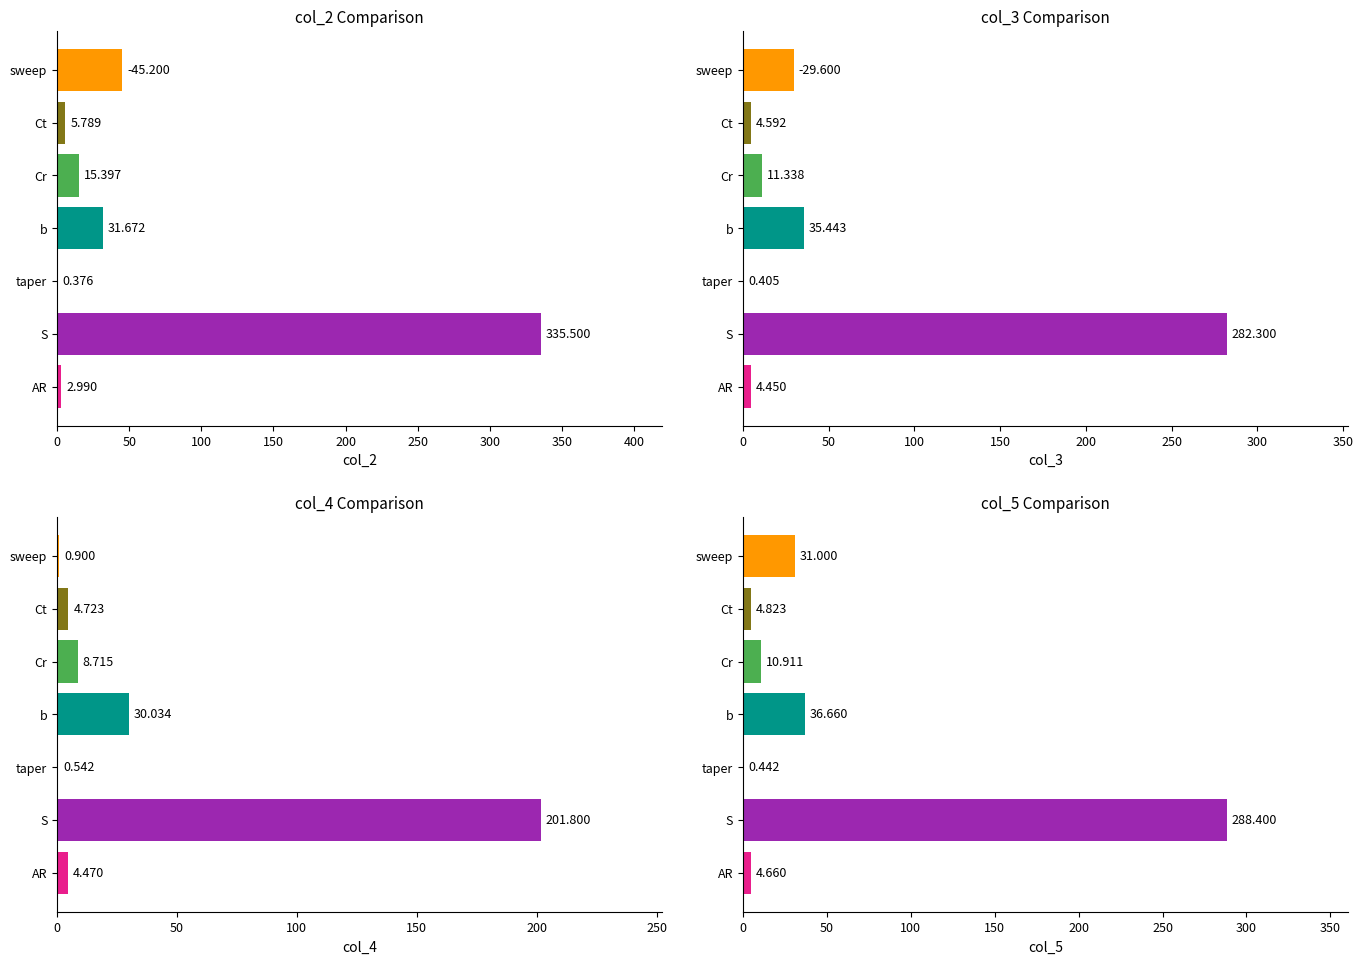

What is the value of the col_4 bar at the 4th from the left?

30.0